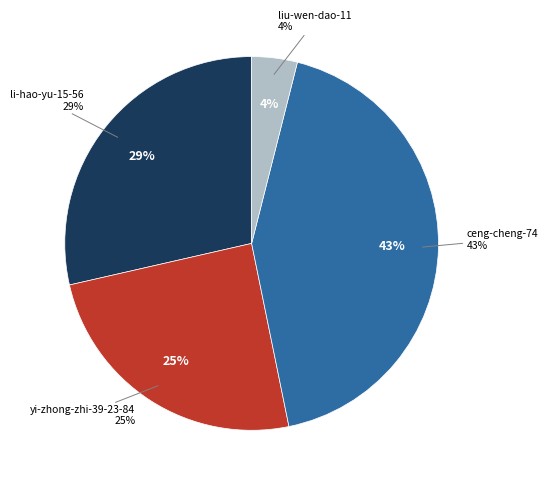

What percentage do ceng-cheng-74 and yi-zhong-zhi-39-23-84 together represent?

67.5%